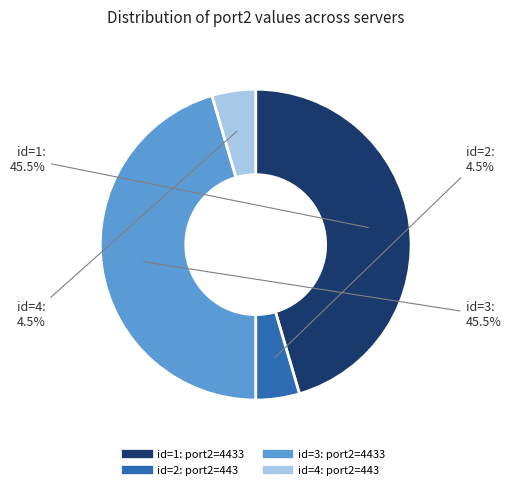

Does any single category account for the majority?

No